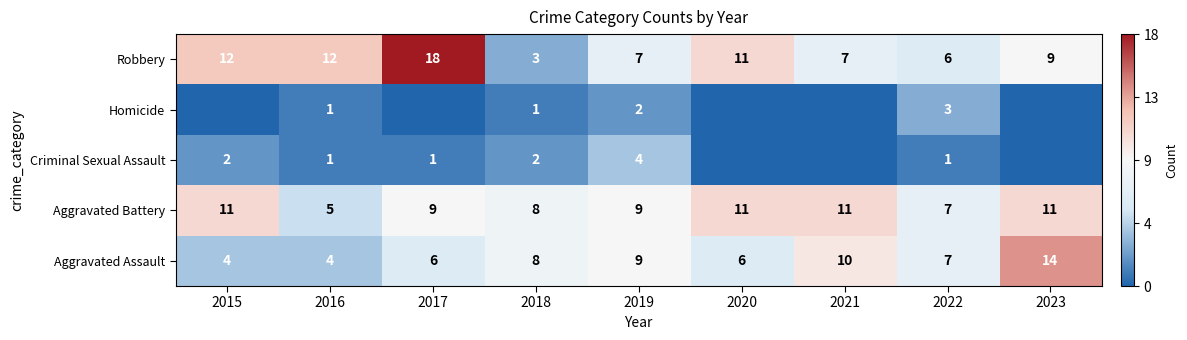

Is the value of Aggravated Assault at 2020 greater than the value of Robbery at 2020?

No